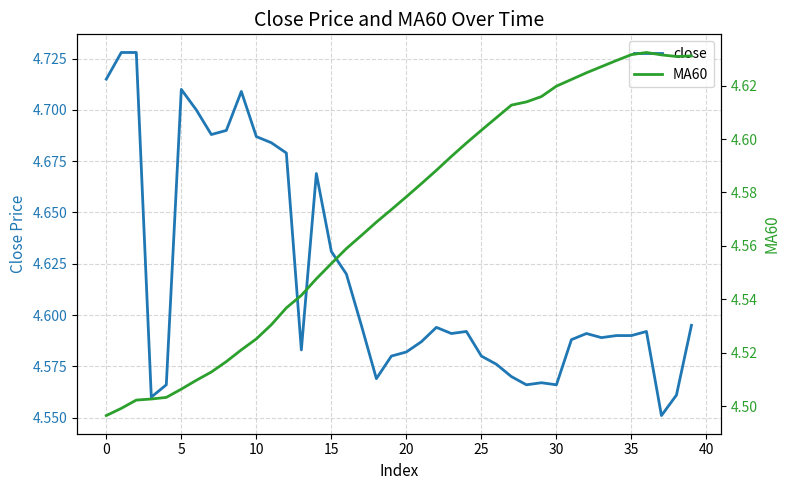

True or false: close has a value of 2.1 at 23.

False